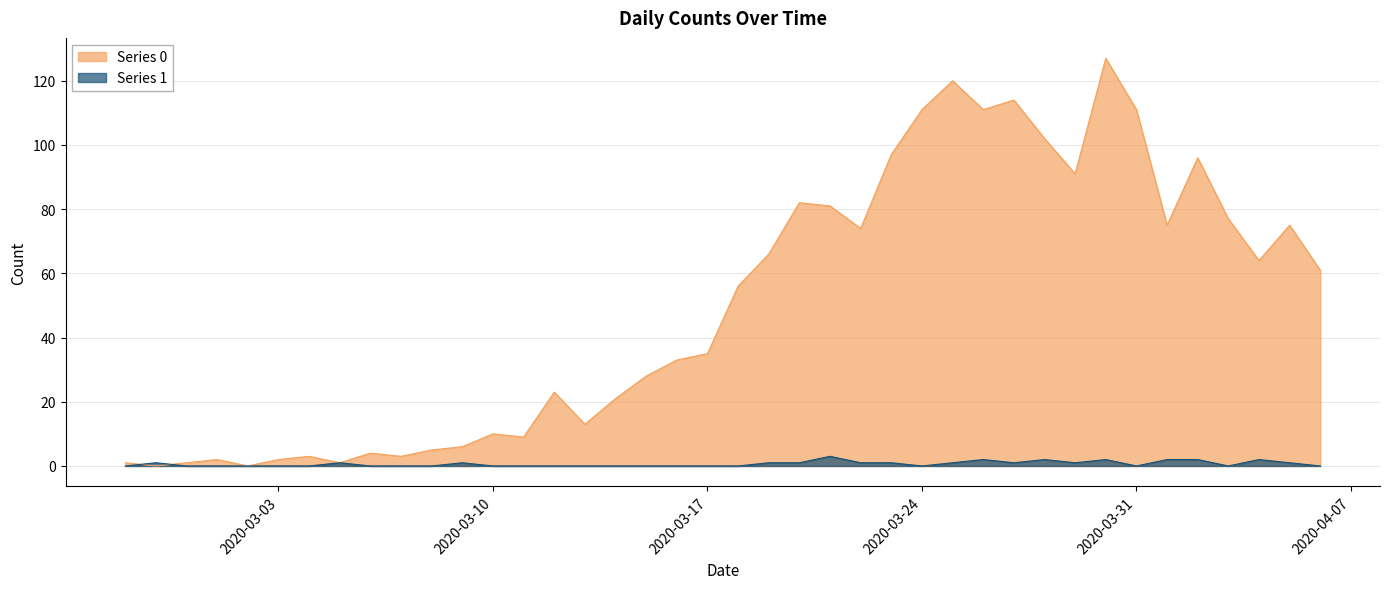

Count the Series 1 values in the range 0 to 1.

33